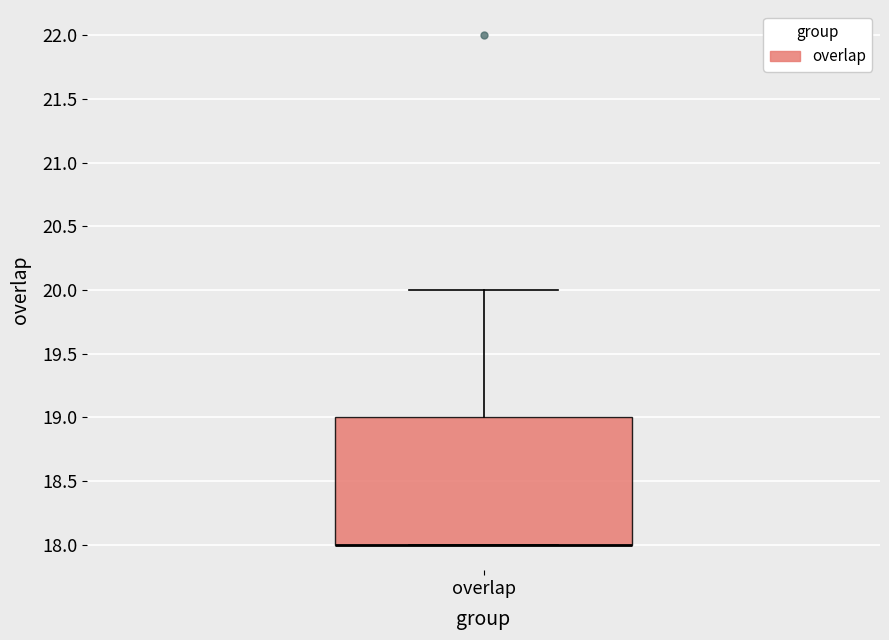

Read this box plot against the y-axis: the position of the median line, the range covered by the box, and the ends of both whiskers. The values are not printed on the chart, so give them approximately, as read against the axis.

median 18 (drawn on the box's lower edge), box 18 to 19, whiskers 18 to 20